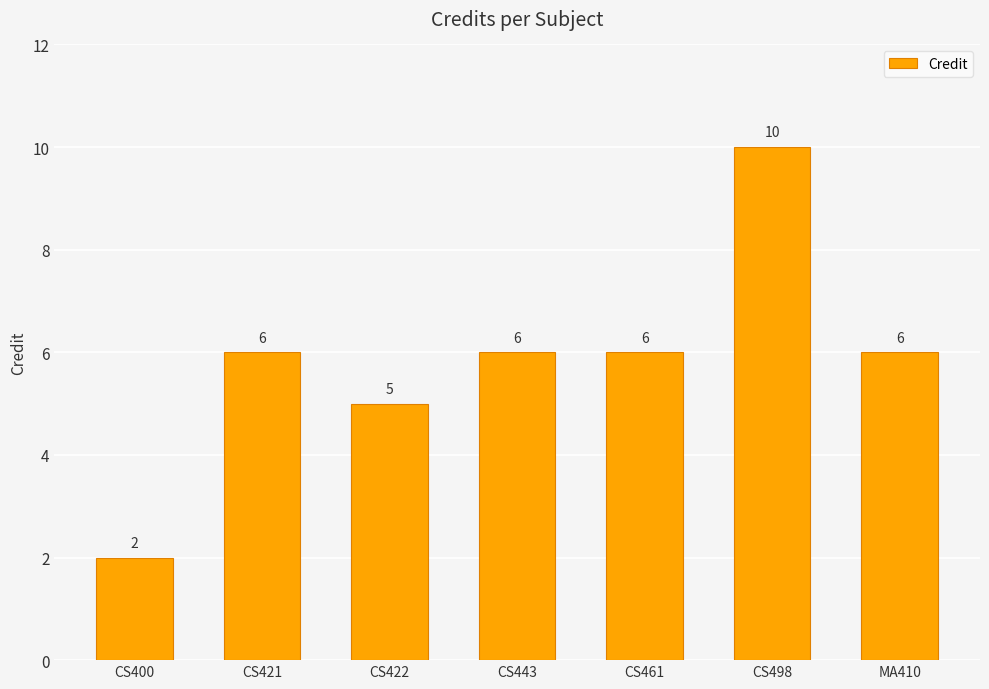

How many values are between 5 and 6?

5